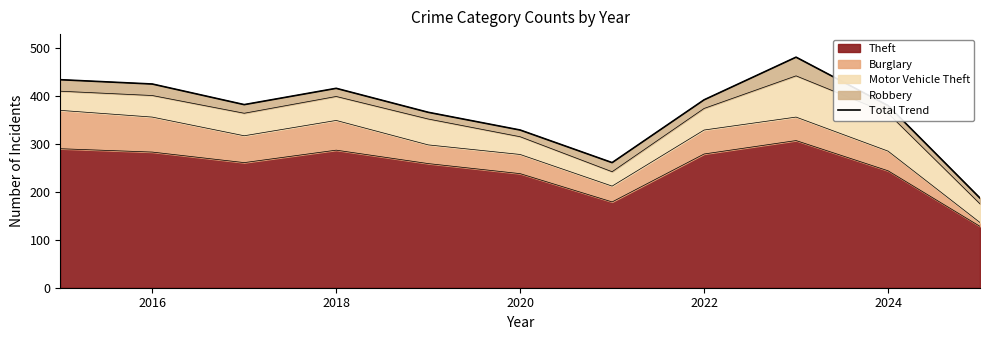

True or false: Theft has a value of 394 at 2024.

False